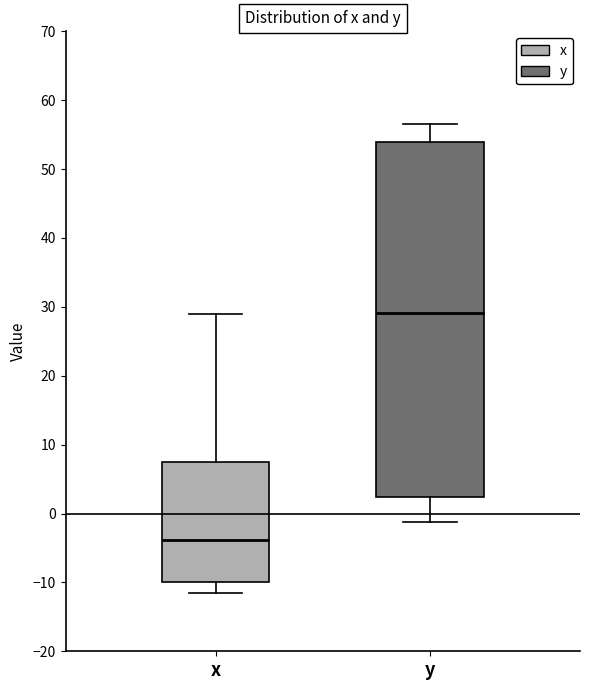

Which box has the highest median line?

y